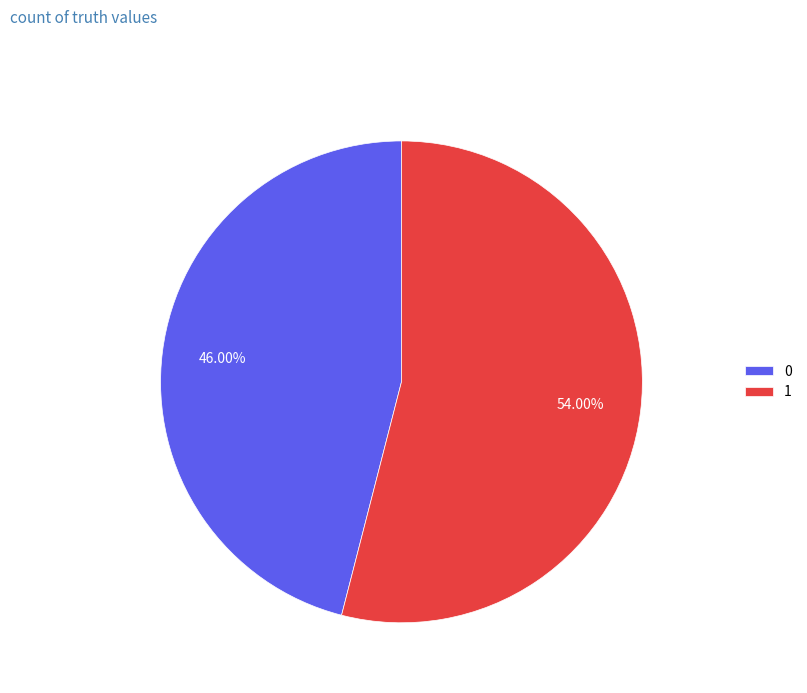

How many slices are in this pie chart?

2